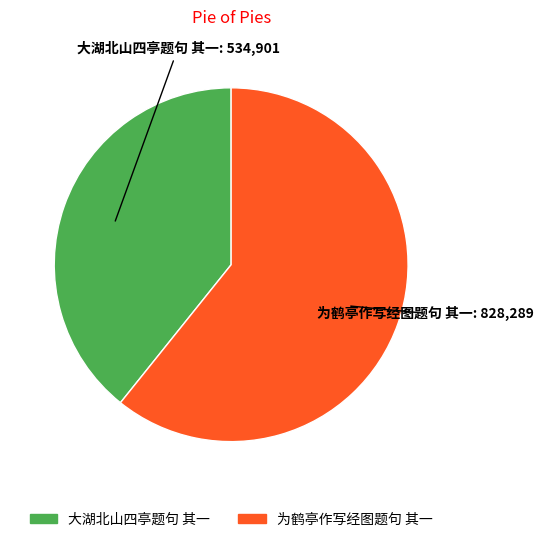

Approximately how many times larger is the value at 为鹤亭作写经图题句 其一 compared to 大湖北山四亭题句 其一?

1.5